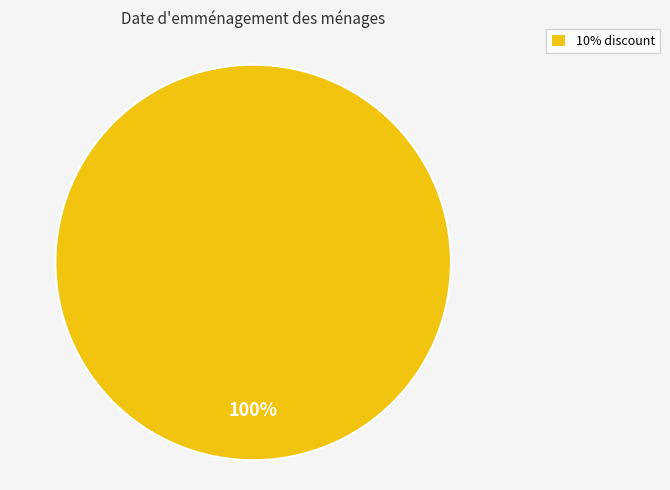

Count the number of slices in the pie.

1